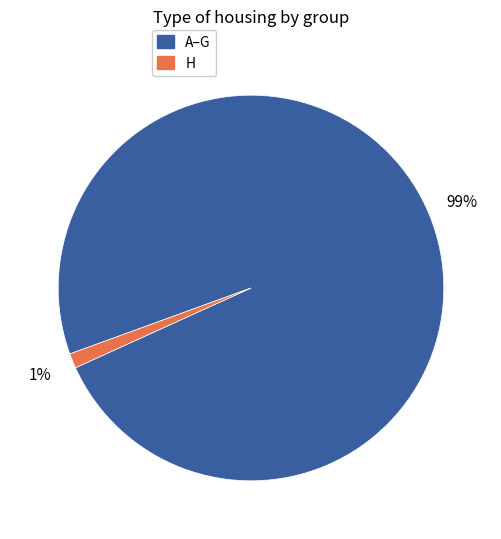

To the nearest percent, what is the difference between the largest and smallest slice percentages?

98%